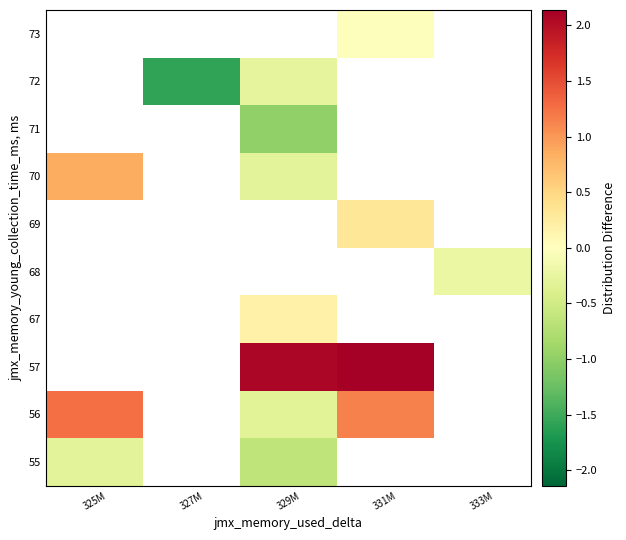

What is the smallest value displayed?

-1.6